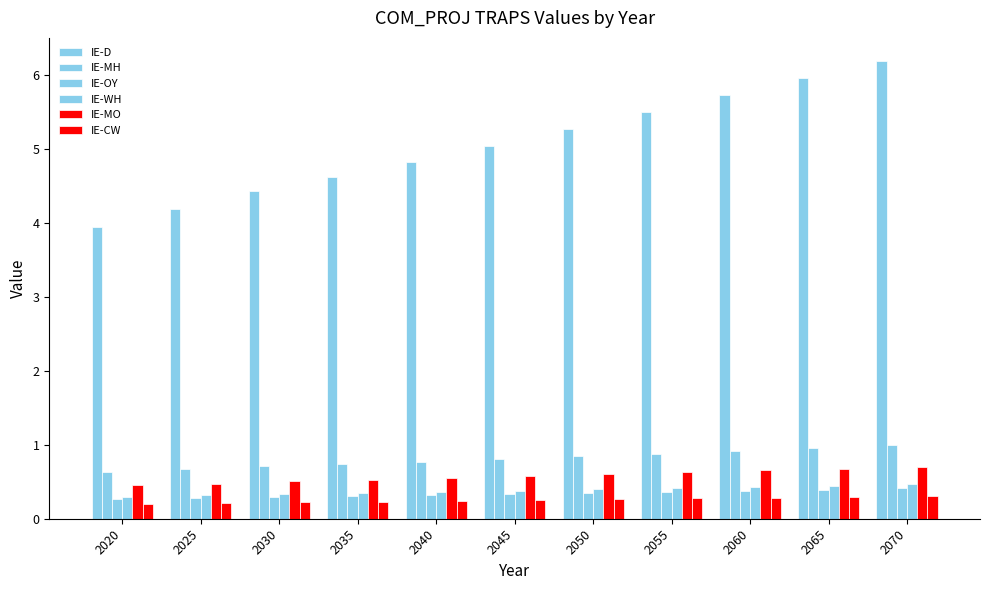

What is the difference between the maximum and second lowest values in the IE-OY series?

0.1